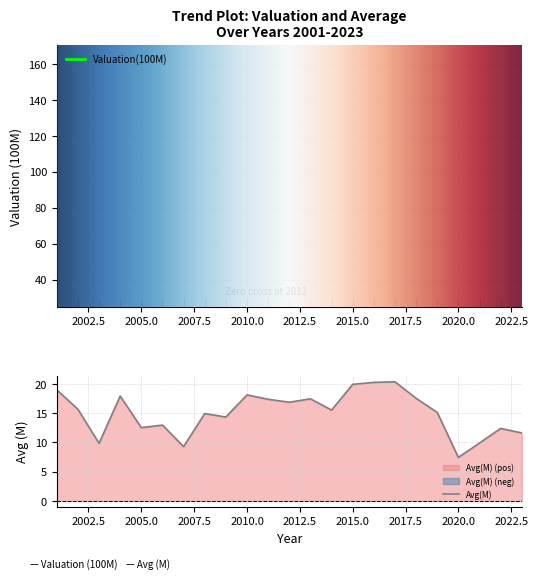

True or false: Valuation(100M) and Avg(M) cross at least once.

False